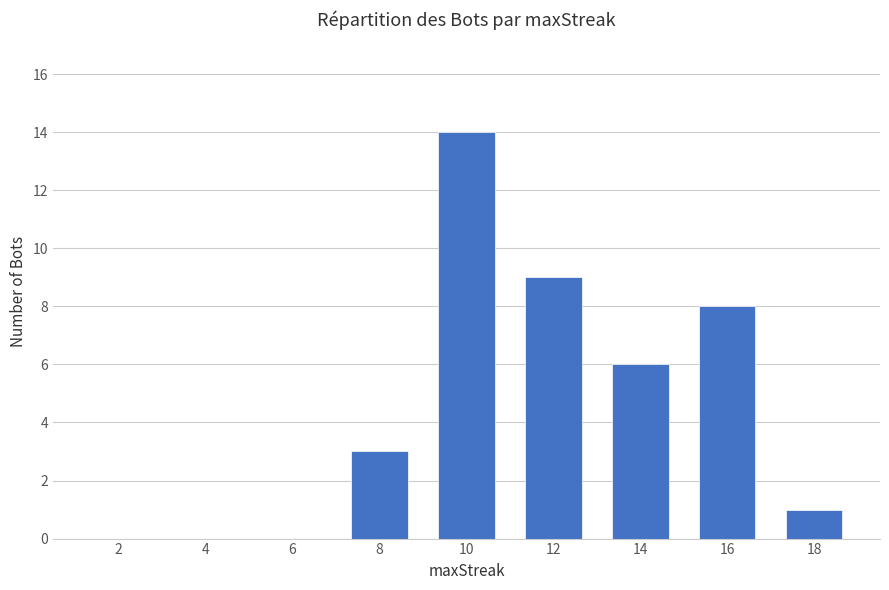

Which category has the highest value across all series?

10